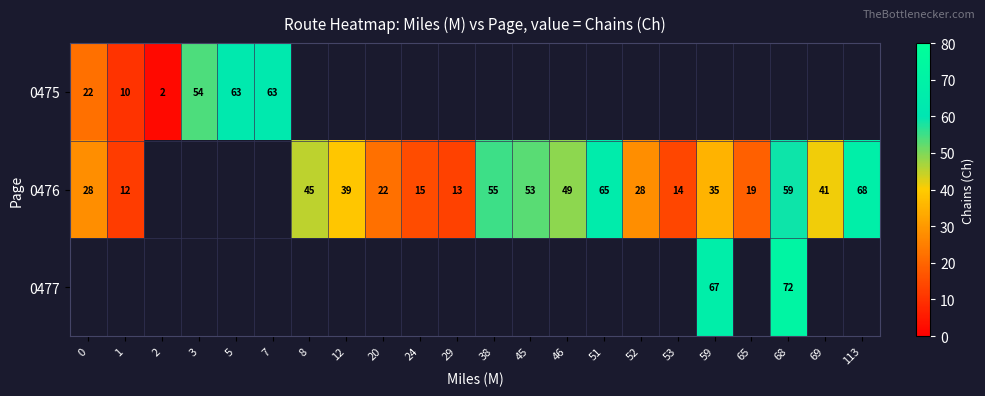

Is the value of 0475 at 1 greater than the value of 0476 at 46?

No